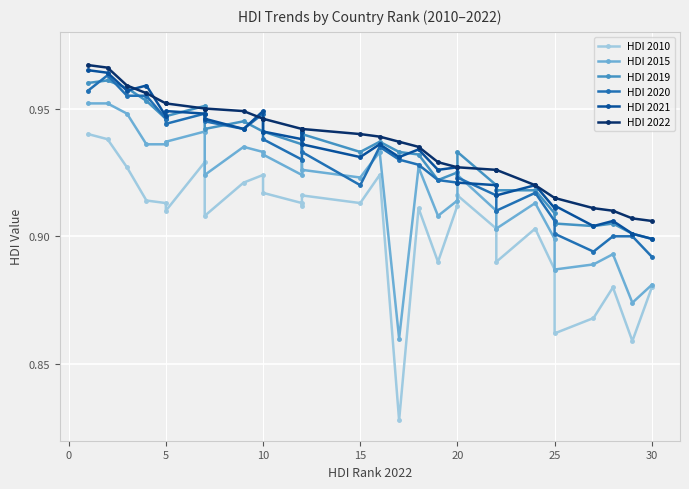

The HDI 2019 series shows 0.9 at 25. True or false?

True